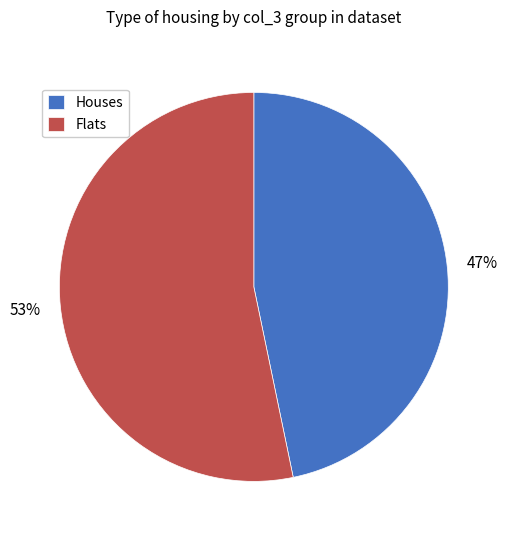

Do Flats and Houses together represent more than half of the pie?

Yes